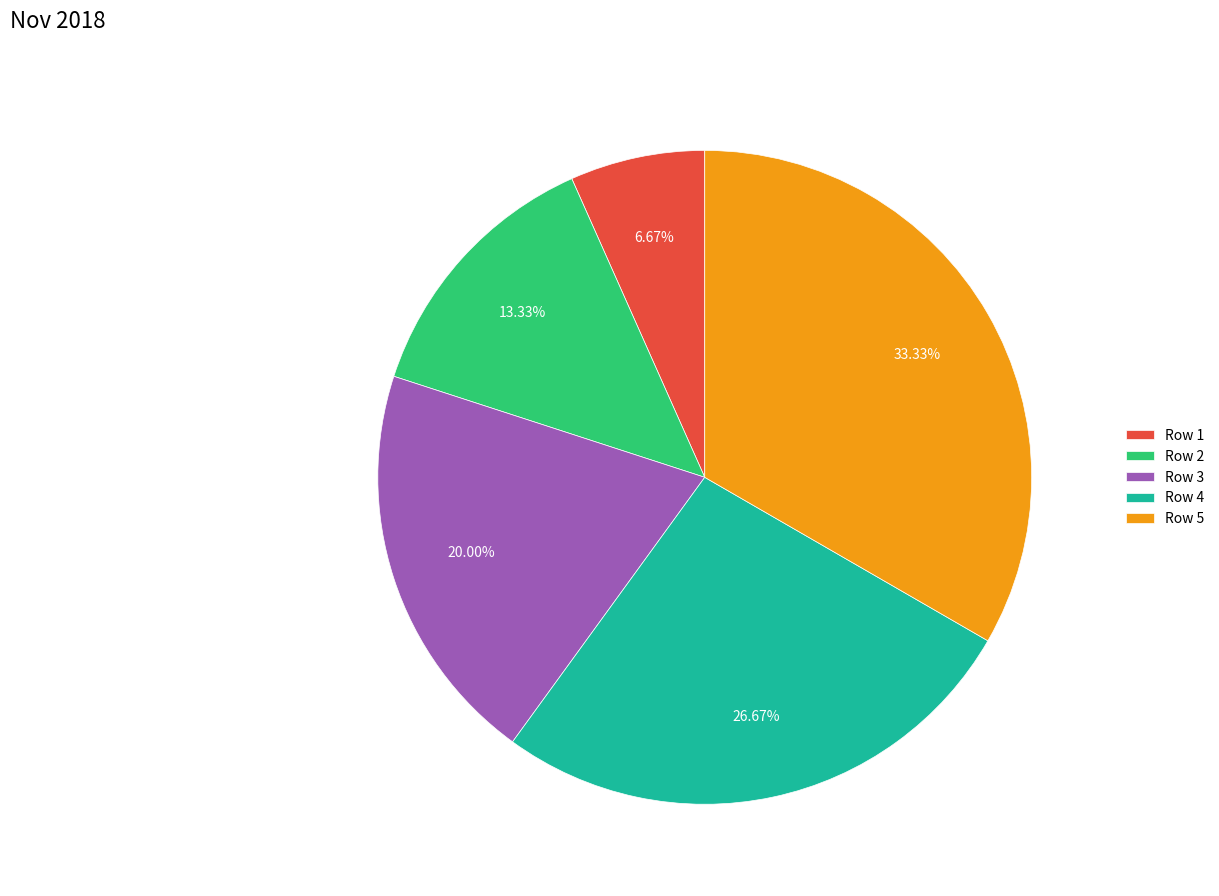

Does Row 5 represent more than half of the total?

No